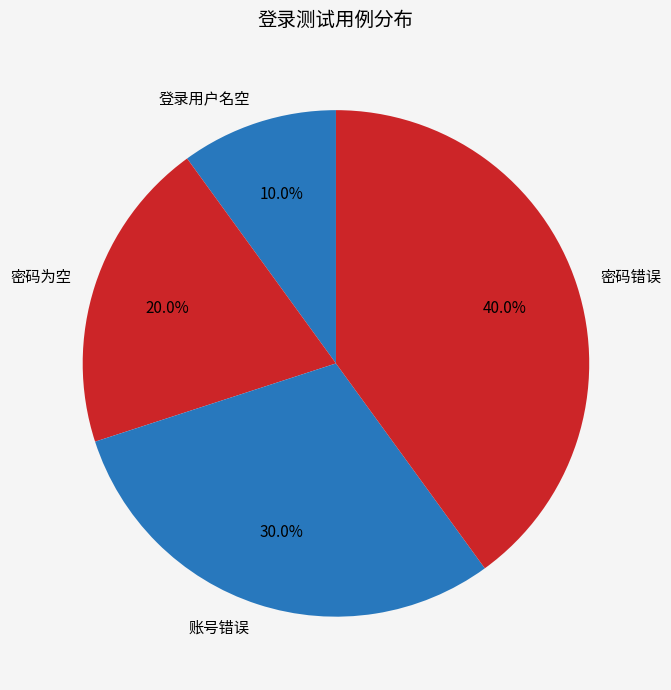

Count the number of slices in the pie.

4